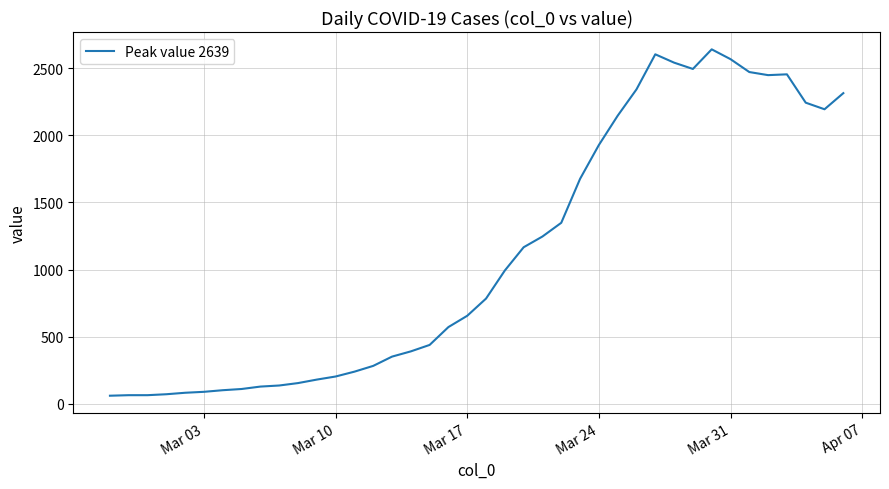

What is the greatest value displayed?

2639